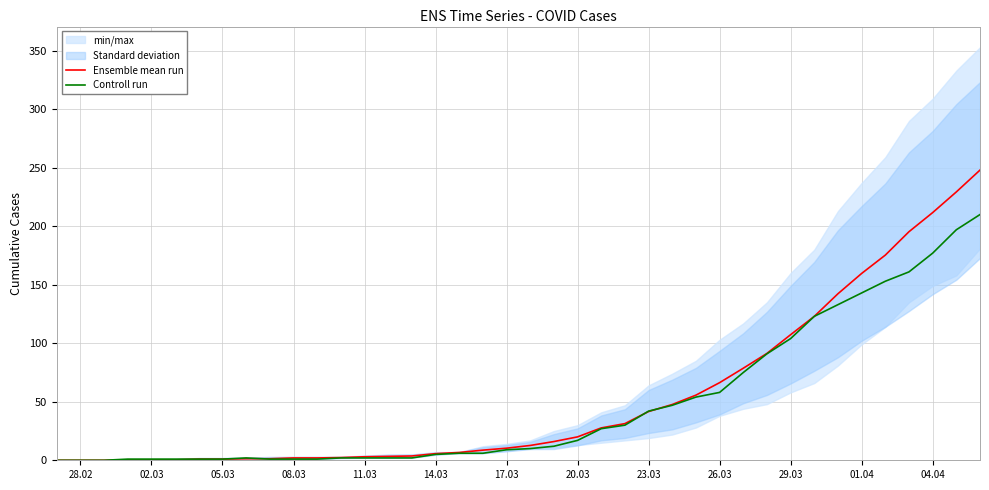

What is the highest value of the Controll run series?

210.0